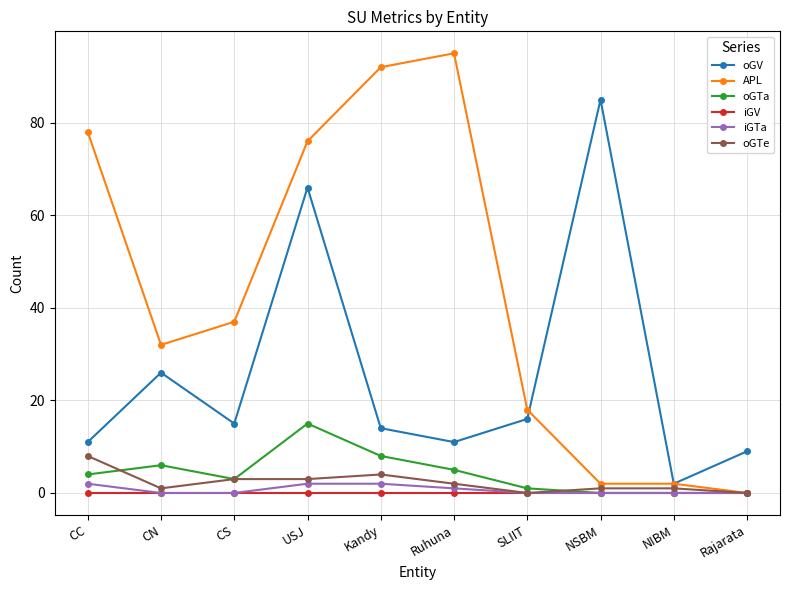

What is the label of the 2nd point from the right?

NIBM